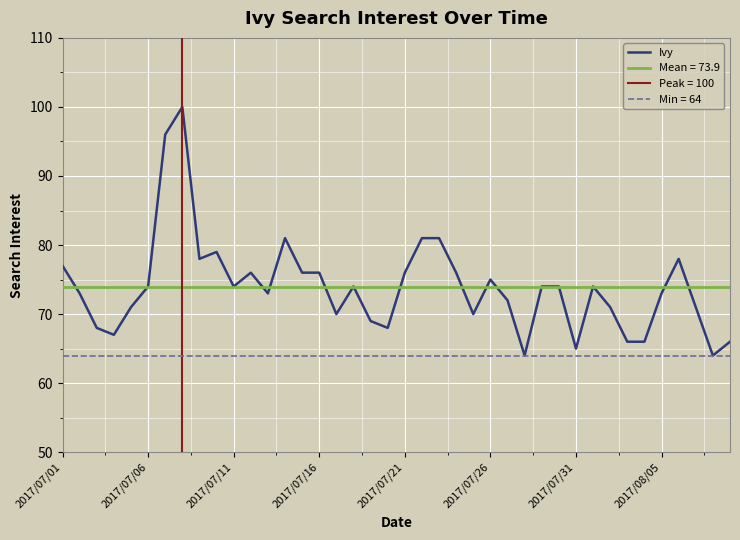

What is the difference between the maximum and minimum values?

36